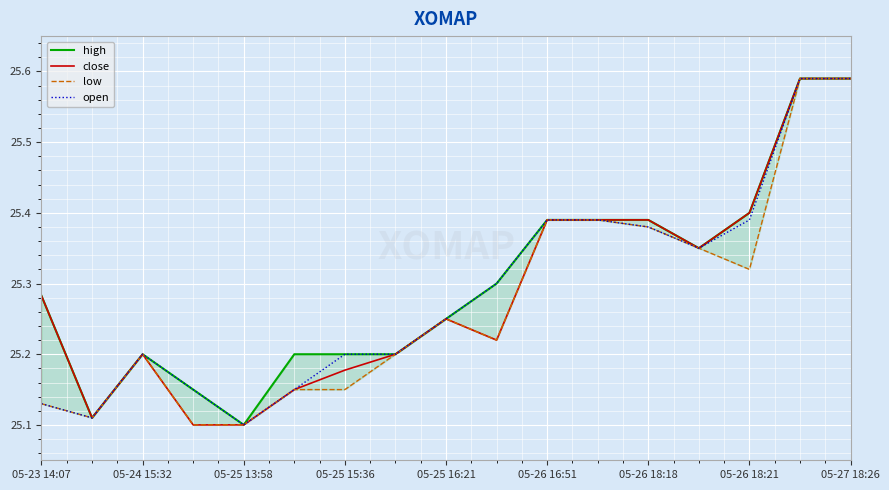

The value of open at 05-27 18:26 is 13.2. True or false?

False